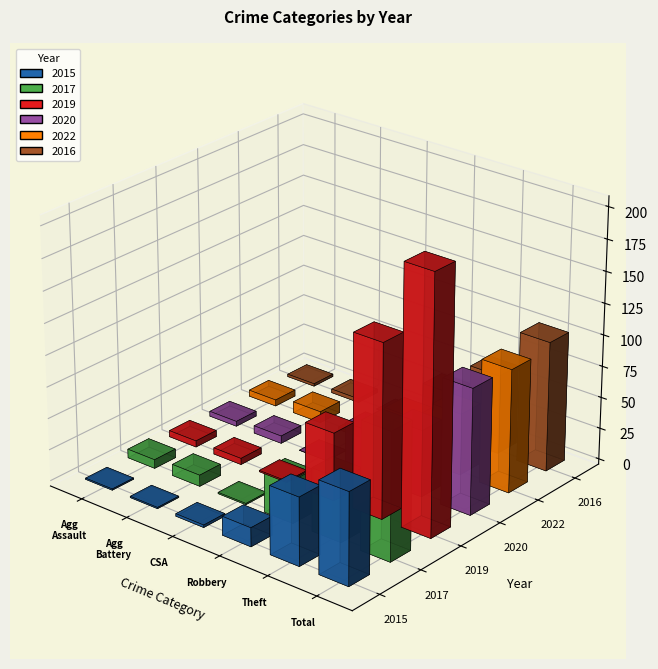

How many values in the 2017 series exceed 34?

2